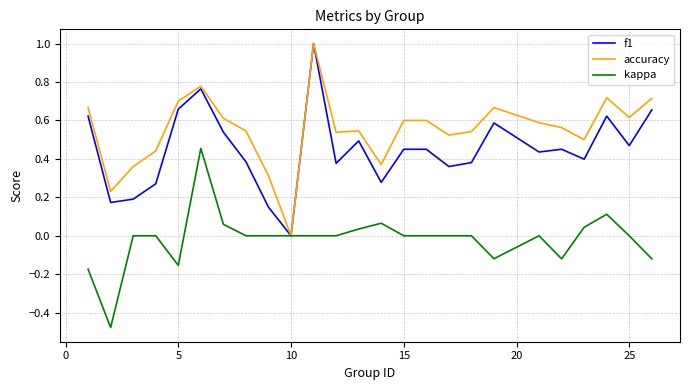

What is the maximum value shown in the chart?

1.0